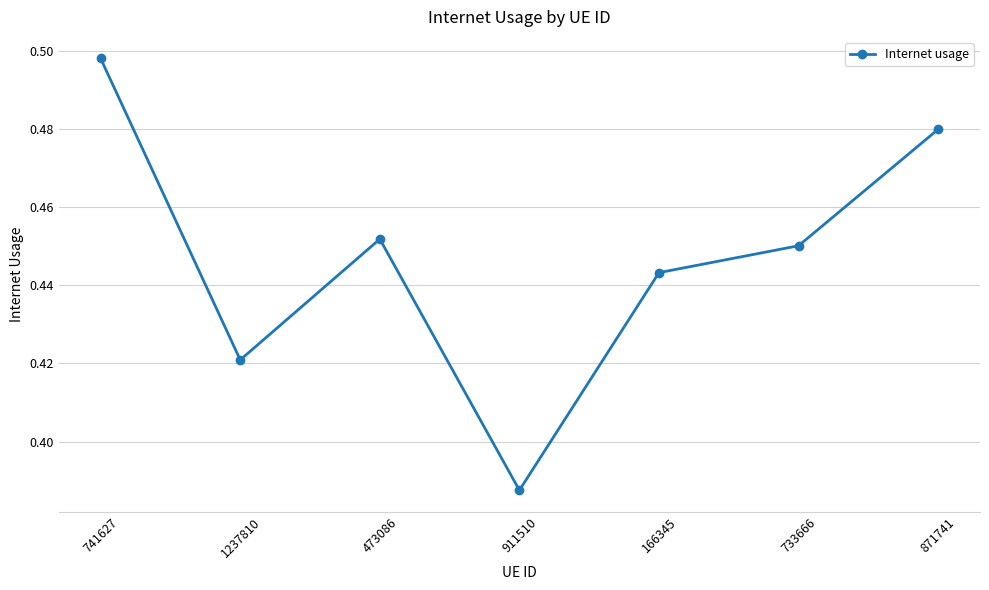

Is this an area chart (filled region under the line)?

No